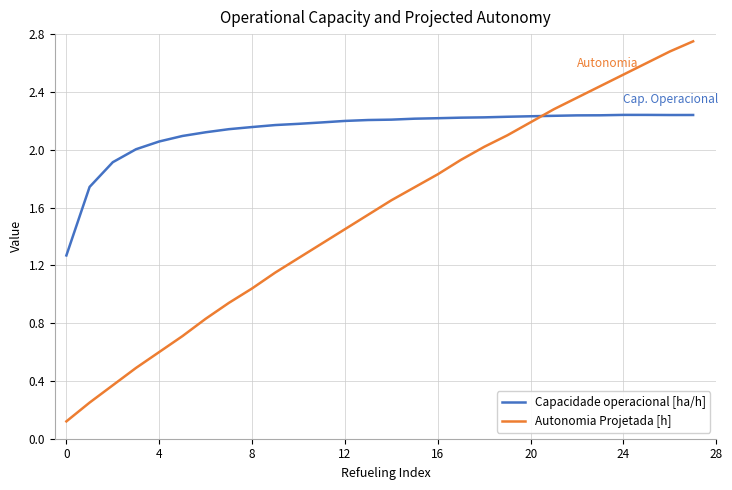

Which series has the widest spread of values?

Autonomia Projetada [h]